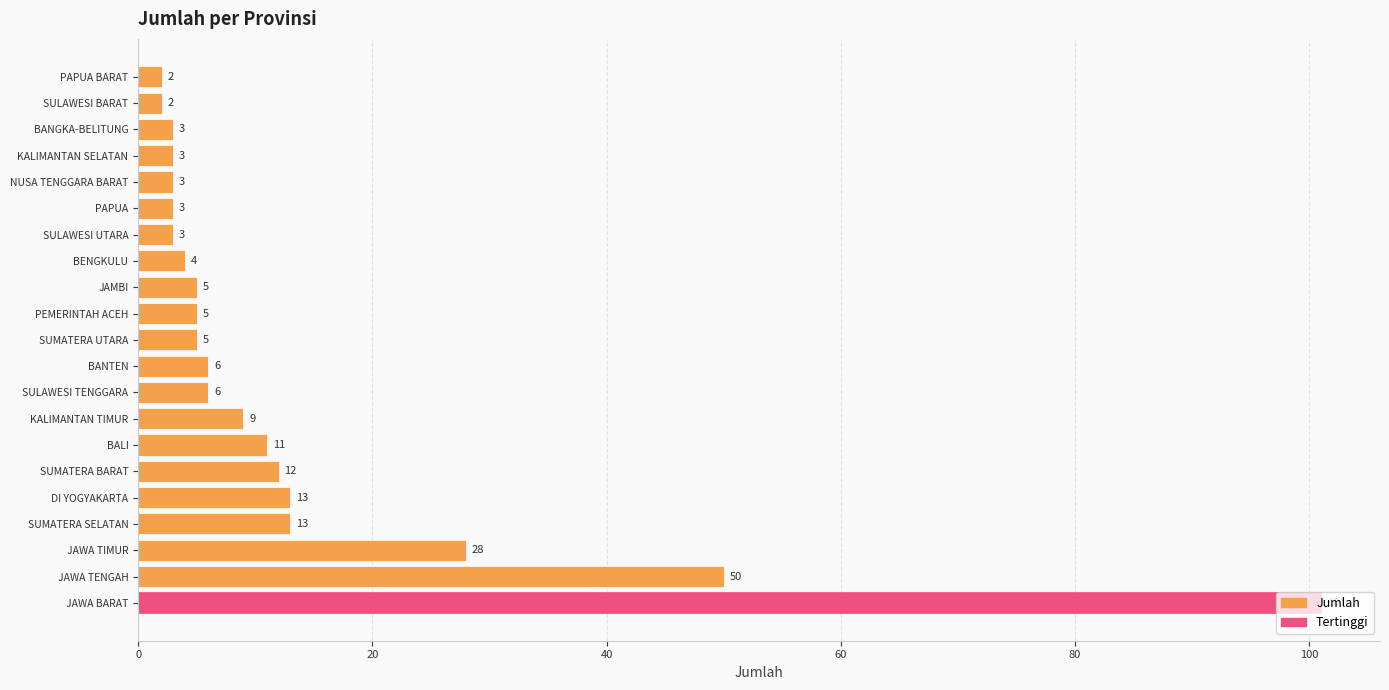

What is the greatest value displayed?

101